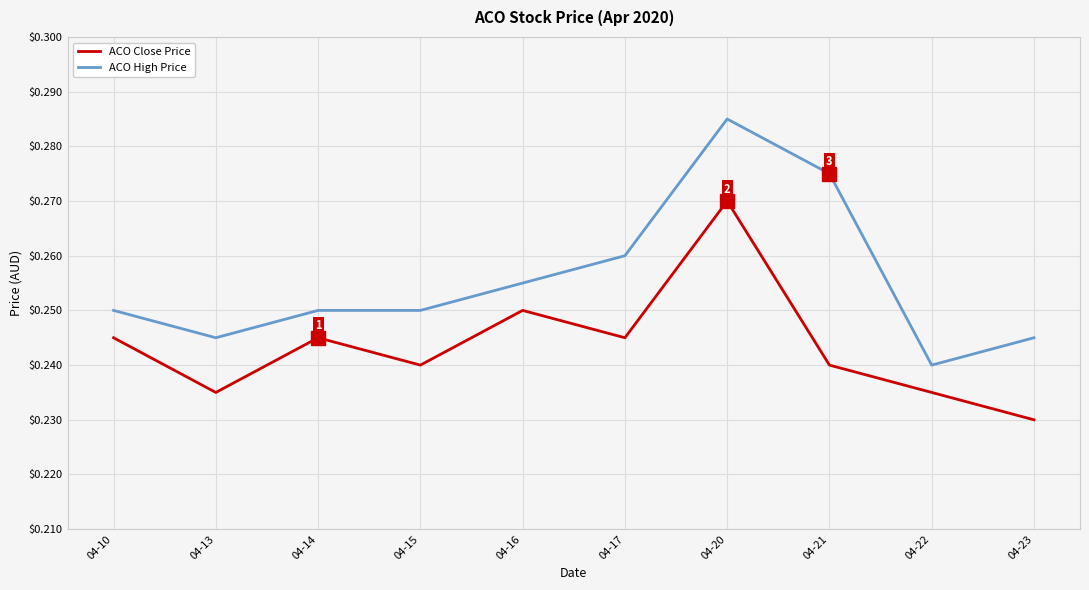

True or false: ACO Close Price and ACO High Price cross at least once.

False